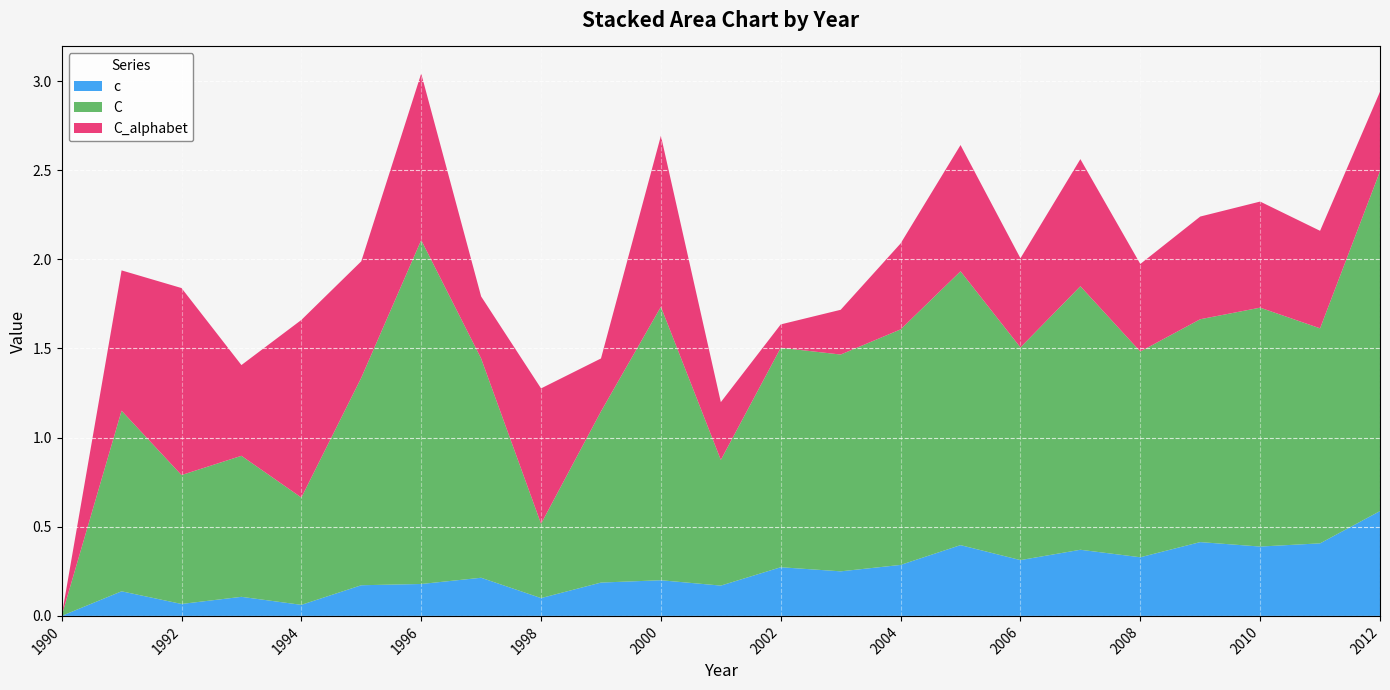

Reading right to left, extract all data points from this chart.

c: 2012=0.6	2011=0.4	2010=0.4	2009=0.4	2008=0.3	2007=0.4	2006=0.3	2005=0.4	2004=0.3	2003=0.2	2002=0.3	2001=0.2	2000=0.2	1999=0.2	1998=0.1	1997=0.2	1996=0.2	1995=0.2	1994=0.1	1993=0.1	1992=0.1	1991=0.1	1990=0.0
C: 2012=1.9	2011=1.2	2010=1.3	2009=1.2	2008=1.2	2007=1.5	2006=1.2	2005=1.5	2004=1.3	2003=1.2	2002=1.2	2001=0.7	2000=1.5	1999=1.0	1998=0.4	1997=1.2	1996=1.9	1995=1.2	1994=0.6	1993=0.8	1992=0.7	1991=1.0	1990=0.0
C_alphabet: 2012=0.4	2011=0.5	2010=0.6	2009=0.6	2008=0.5	2007=0.7	2006=0.5	2005=0.7	2004=0.5	2003=0.3	2002=0.1	2001=0.3	2000=1.0	1999=0.3	1998=0.8	1997=0.3	1996=0.9	1995=0.7	1994=1.0	1993=0.5	1992=1.0	1991=0.8	1990=0.0